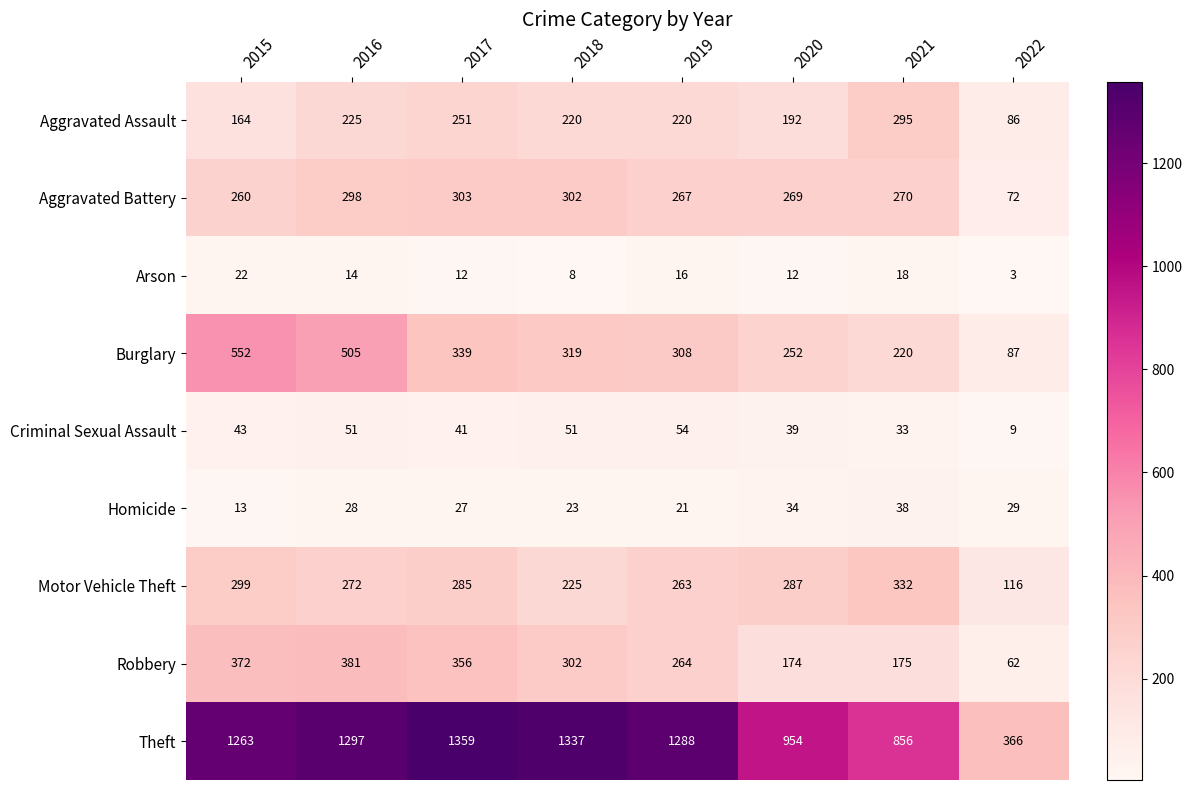

What is the approximate value of Criminal Sexual Assault at 2020?

39